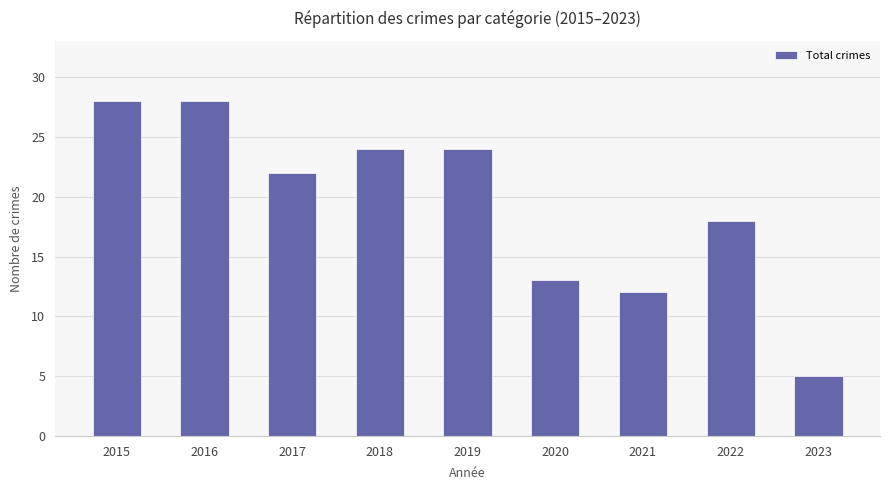

What is the sum of all values?

174